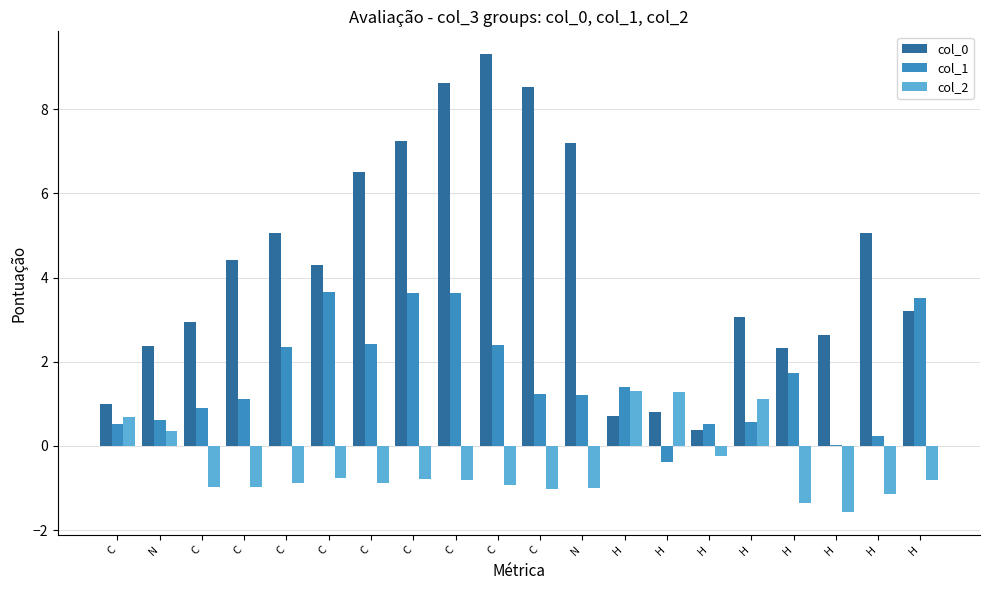

What is the value of the col_2 bar at the 2nd from the left?

0.4